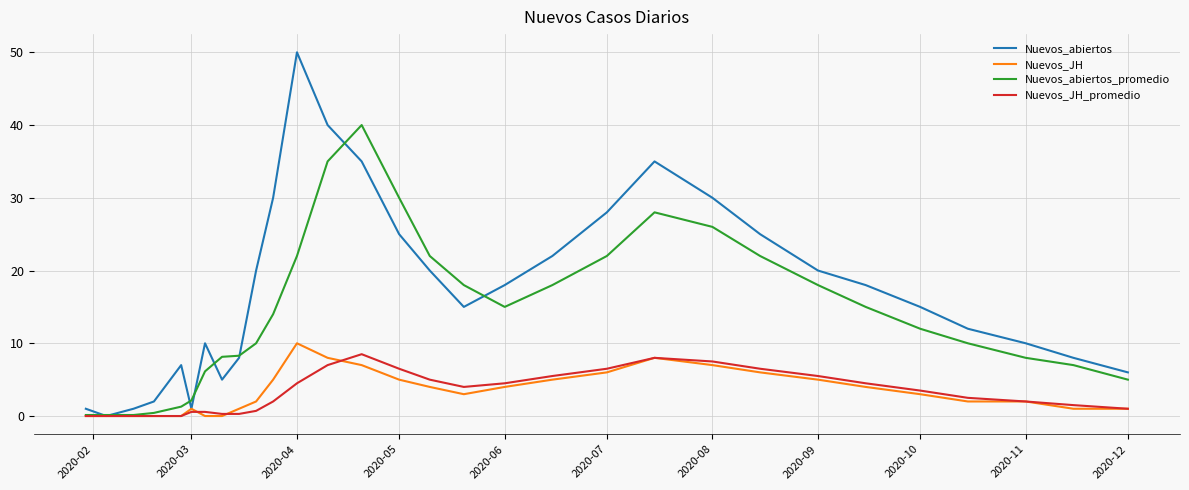

Does the chart display data point markers on the line(s)?

No